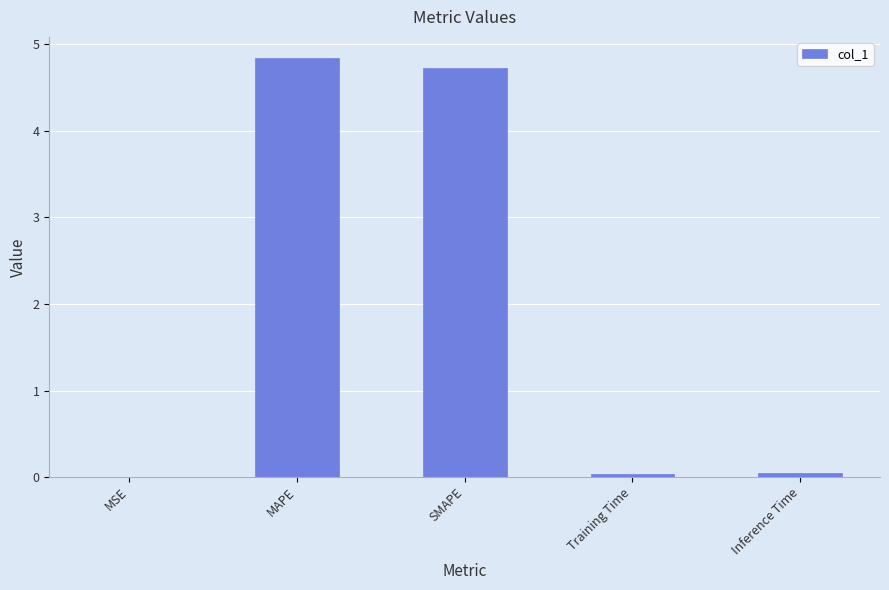

The chart shows a value of 4.8 at MAPE. True or false?

True